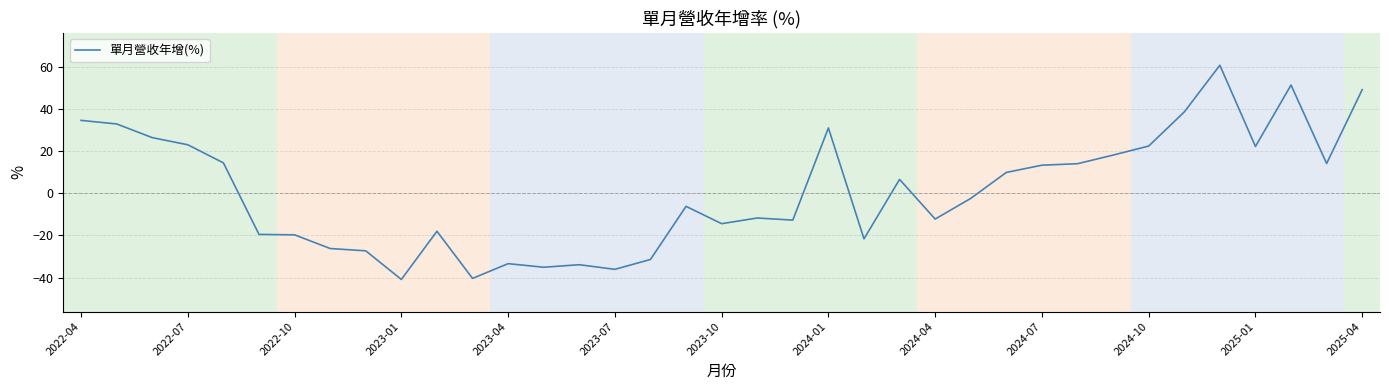

What is the difference between the maximum and minimum values?

101.8